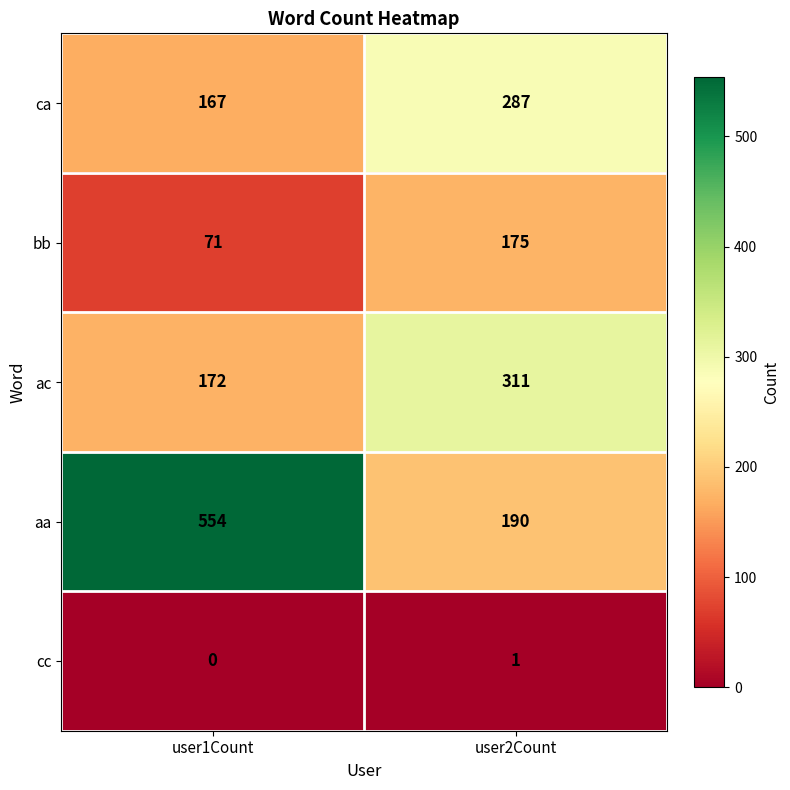

Count the number of data series in this chart.

5